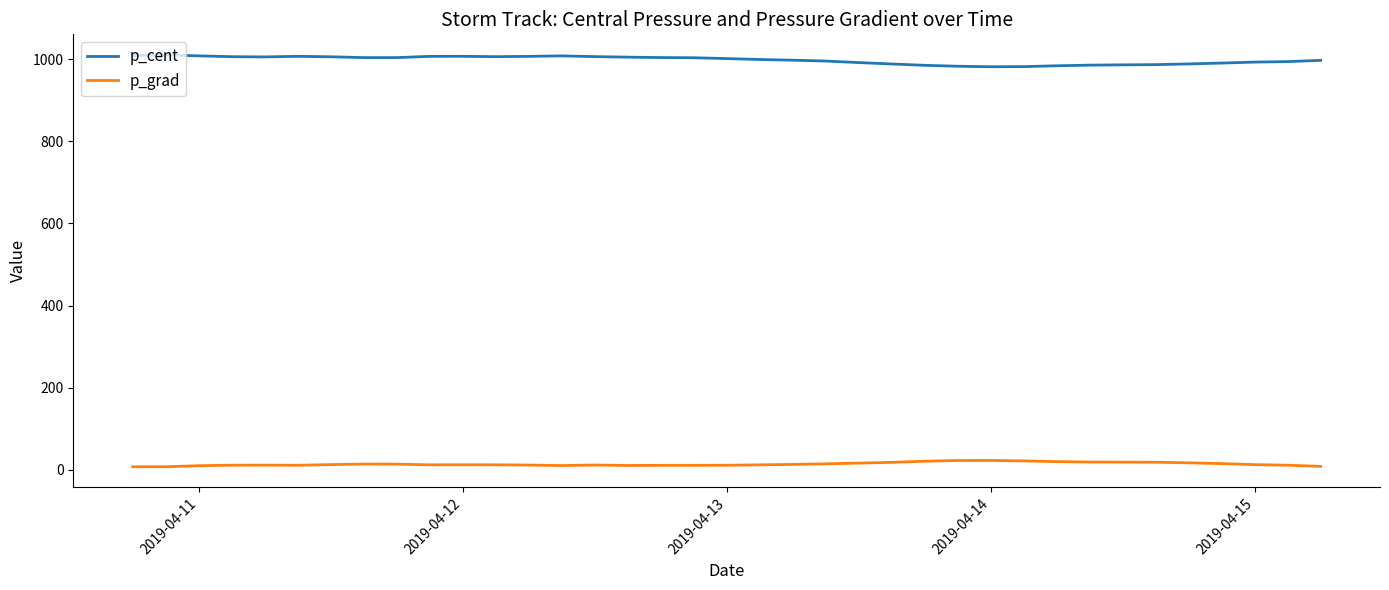

Which series has the largest range (max minus min)?

p_cent